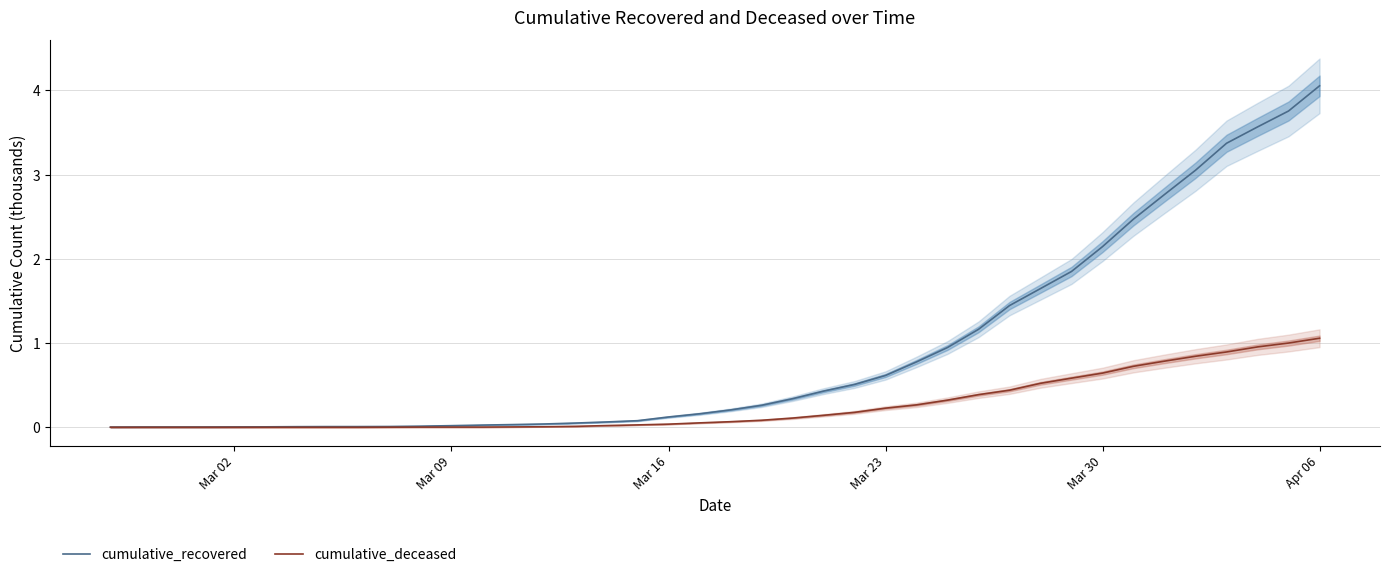

True or false: cumulative_deceased and cumulative_recovered cross at least once.

False